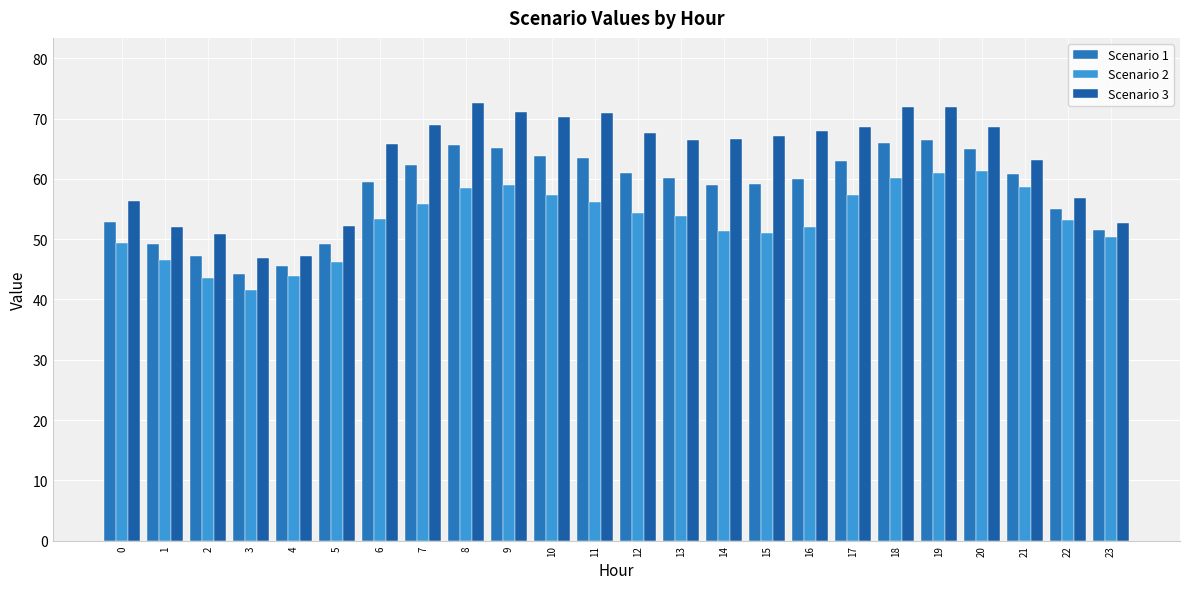

What are all the series names shown in the legend?

Scenario 1, Scenario 2, Scenario 3